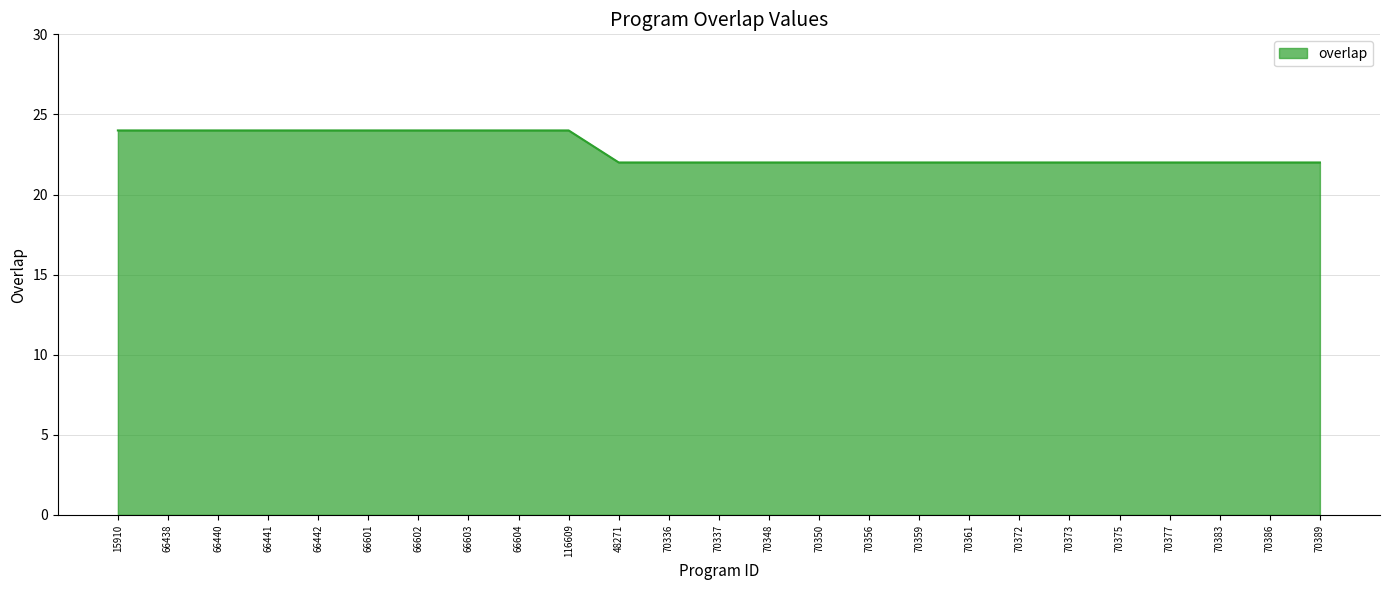

What is the difference between the maximum and minimum values?

2